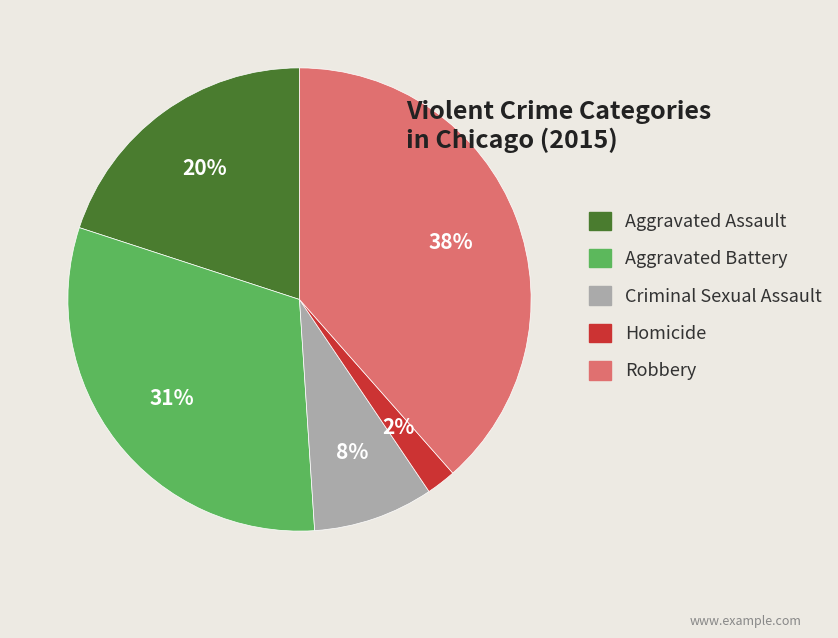

Is Criminal Sexual Assault the majority of the pie?

No